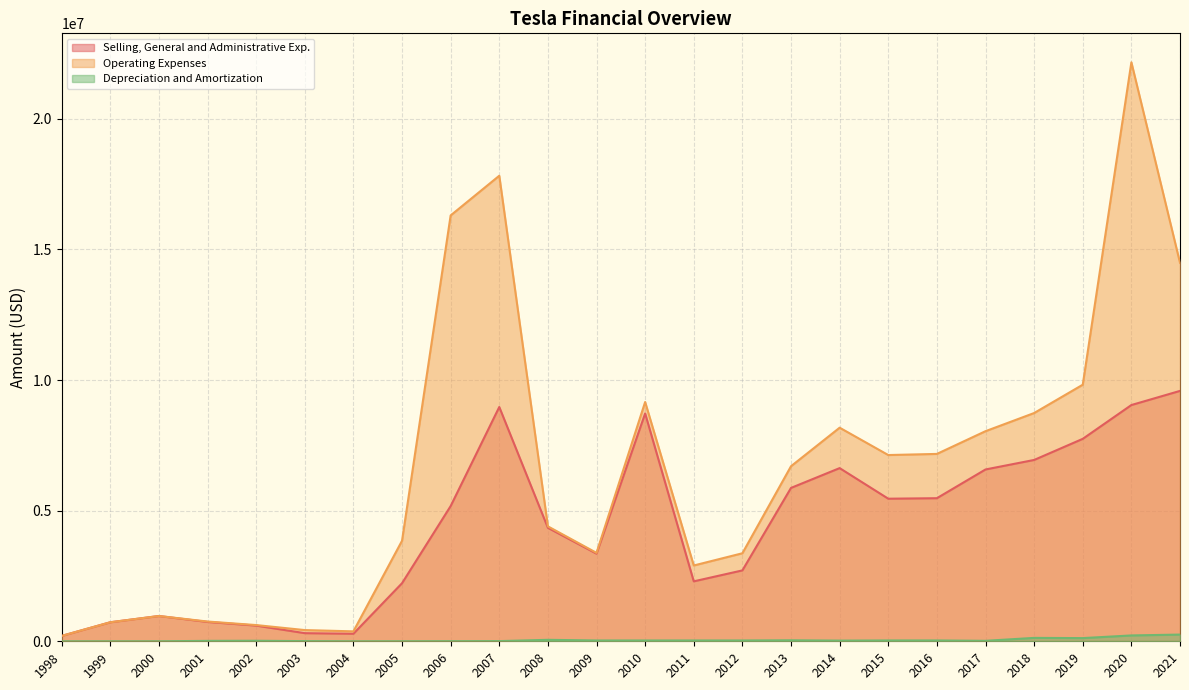

What is the average value of the Selling, General and Administrative Exp. series?

4372802